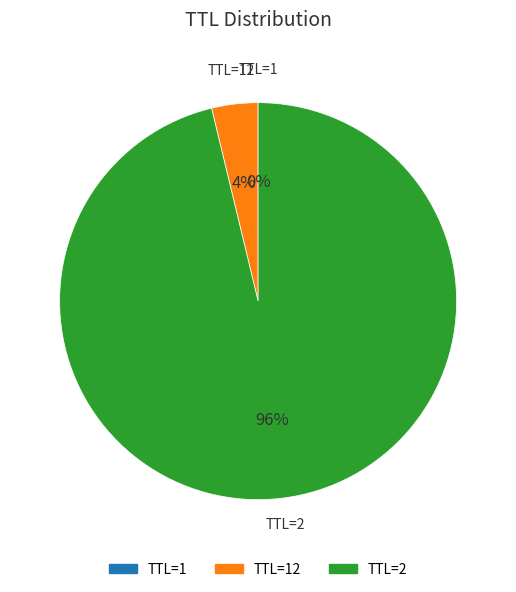

To the nearest percent, what is the difference between the largest and smallest slice percentages?

96%